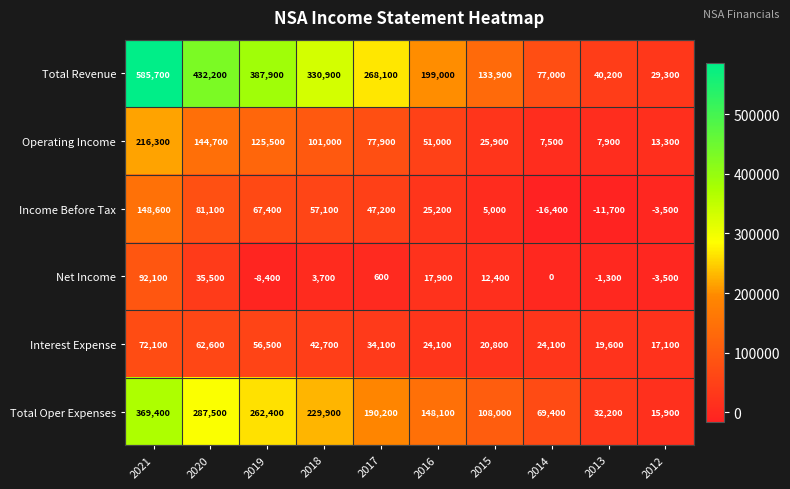

What is the difference between the Interest Expense values at 2020 and 2012?

45500